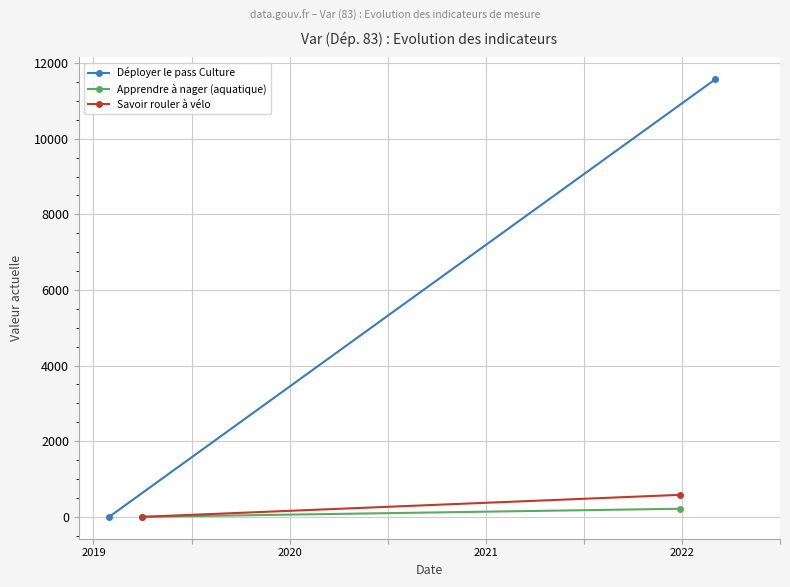

Which category has the lowest value across all series?

2019